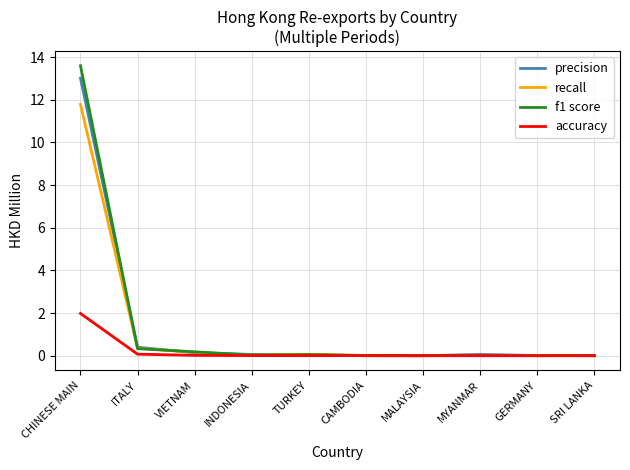

The value of precision at MALAYSIA is 0.0. True or false?

True